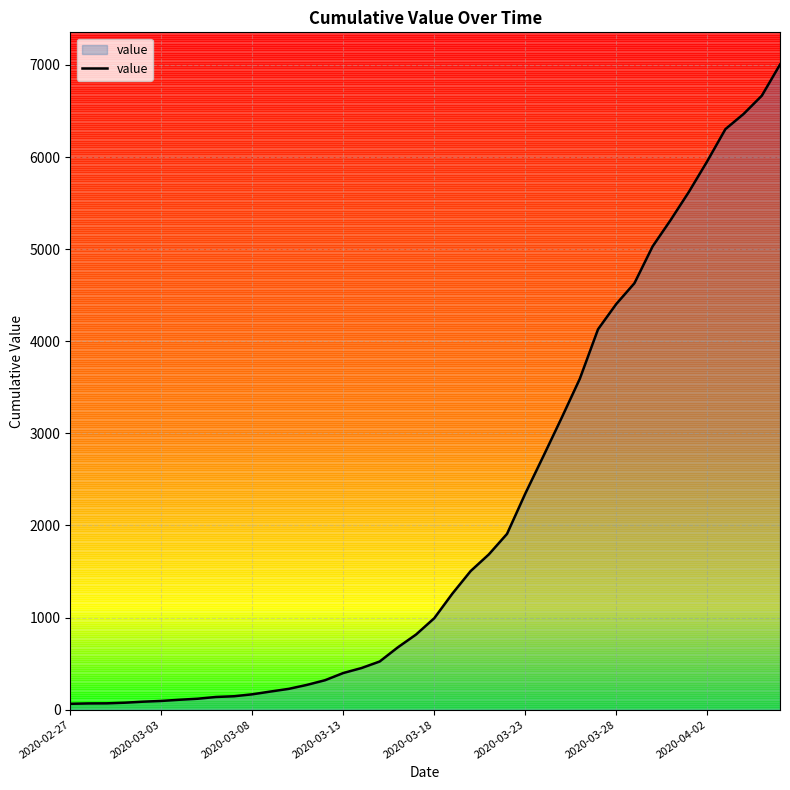

What is the greatest value displayed?

7004